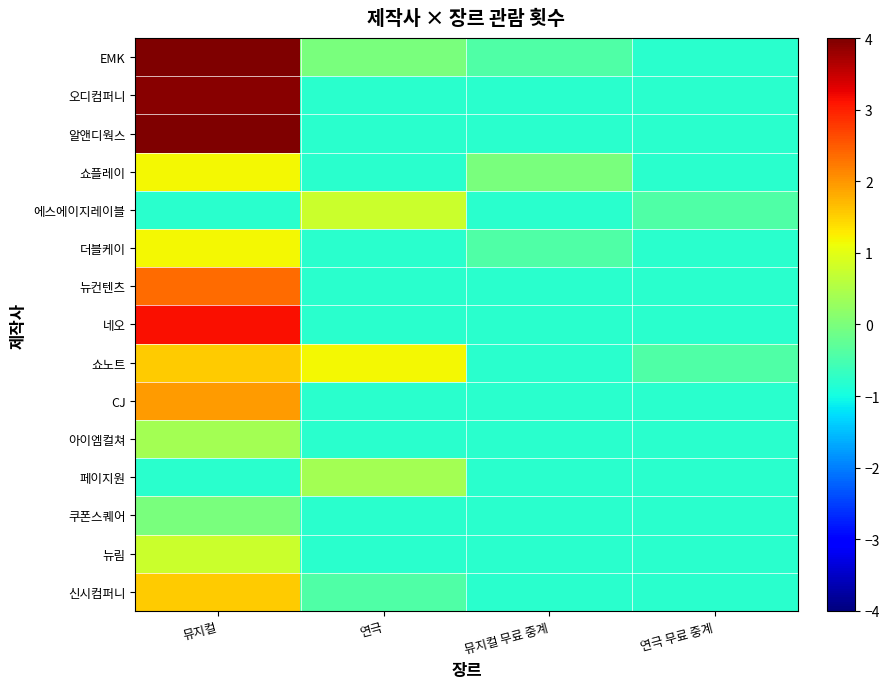

At which category is the sum across all series the highest?

뮤지컬